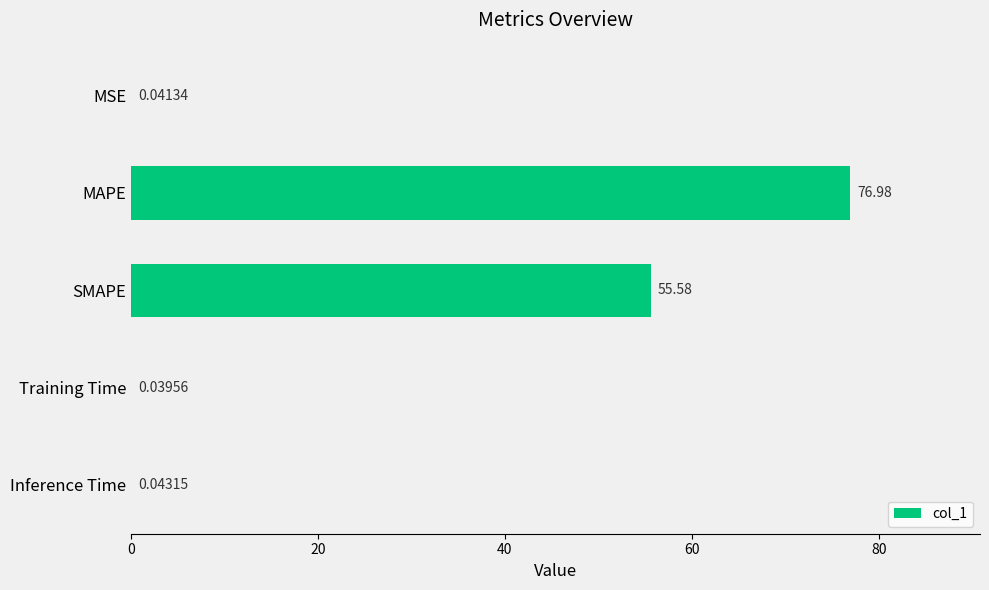

What is the sum of the values at Training Time and SMAPE?

55.6